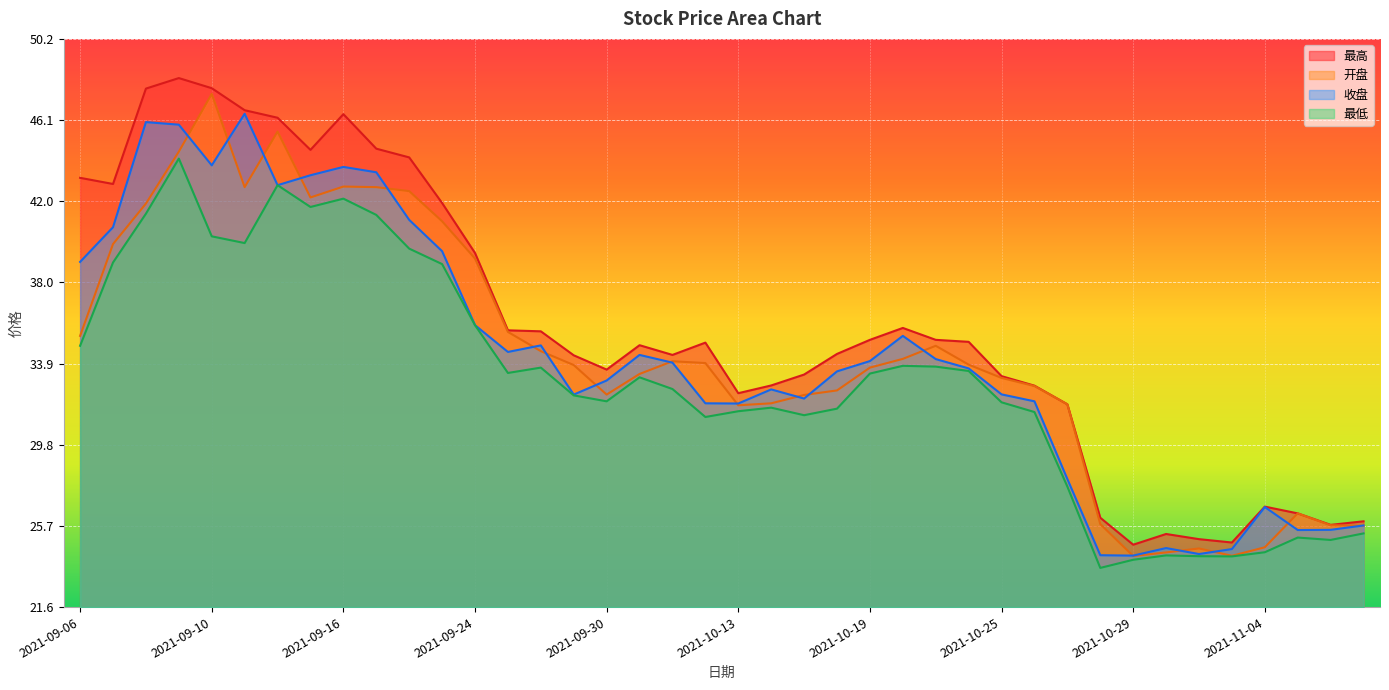

Reading left to right, extract all data points from this chart.

最高: 43.2	42.9	47.7	48.3	47.8	46.6	46.3	44.6	46.4	44.7	44.3	42.0	39.4	35.5	35.5	34.3	33.6	34.8	34.3	34.9	32.4	32.8	33.3	34.4	35.1	35.7	35.1	35.0	33.2	32.8	31.8	26.1	24.7	25.3	25.0	24.8	26.6	26.3	25.7	25.9
开盘: 35.3	39.9	41.9	44.5	47.5	42.8	45.6	42.2	42.8	42.8	42.6	41.0	39.2	35.5	34.5	33.8	32.3	33.3	34.0	33.9	31.8	31.9	32.3	32.5	33.7	34.1	34.8	33.8	33.1	32.7	31.8	25.8	24.2	24.3	24.5	24.2	24.6	26.3	25.7	25.7
收盘: 39.0	40.7	46.0	45.9	43.9	46.5	42.9	43.4	43.8	43.5	41.1	39.5	35.8	34.5	34.8	32.3	33.0	34.3	33.9	31.9	31.9	32.6	32.1	33.5	34.0	35.3	34.1	33.6	32.3	32.0	28.0	24.2	24.2	24.6	24.3	24.5	26.6	25.5	25.5	25.7
最低: 34.8	39.0	41.4	44.2	40.3	39.9	42.9	41.8	42.2	41.4	39.7	38.9	35.8	33.4	33.7	32.3	32.0	33.2	32.6	31.2	31.5	31.6	31.3	31.6	33.4	33.8	33.7	33.5	31.9	31.4	27.7	23.6	24.0	24.2	24.1	24.1	24.4	25.1	25.0	25.3